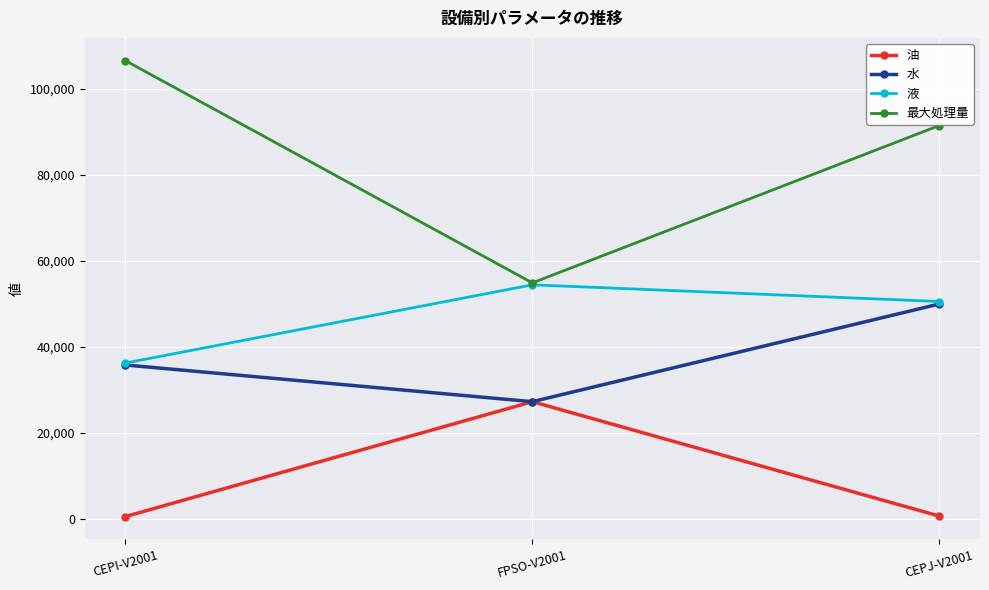

What is the total value across all series at CEPJ-V2001?

192563.2